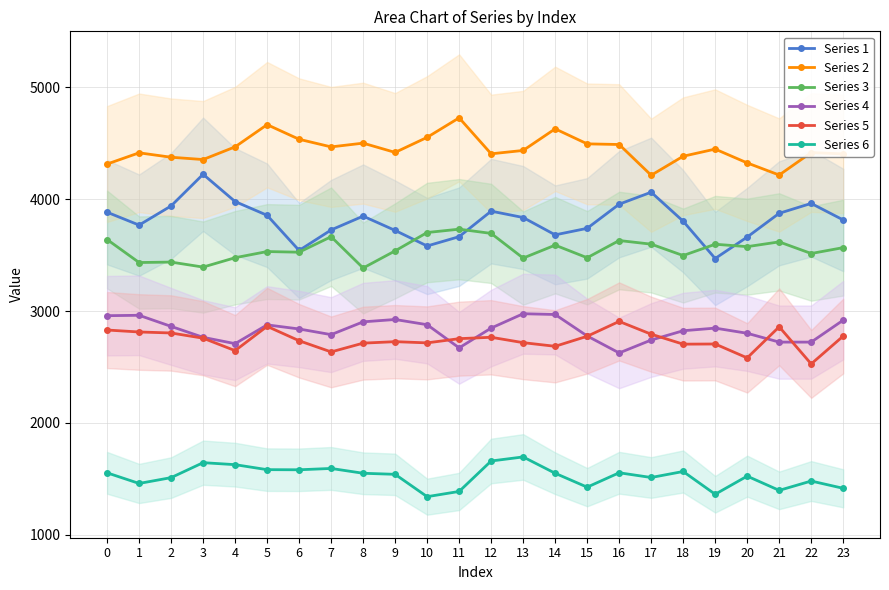

What is the total value across all series at 9?

18865.7